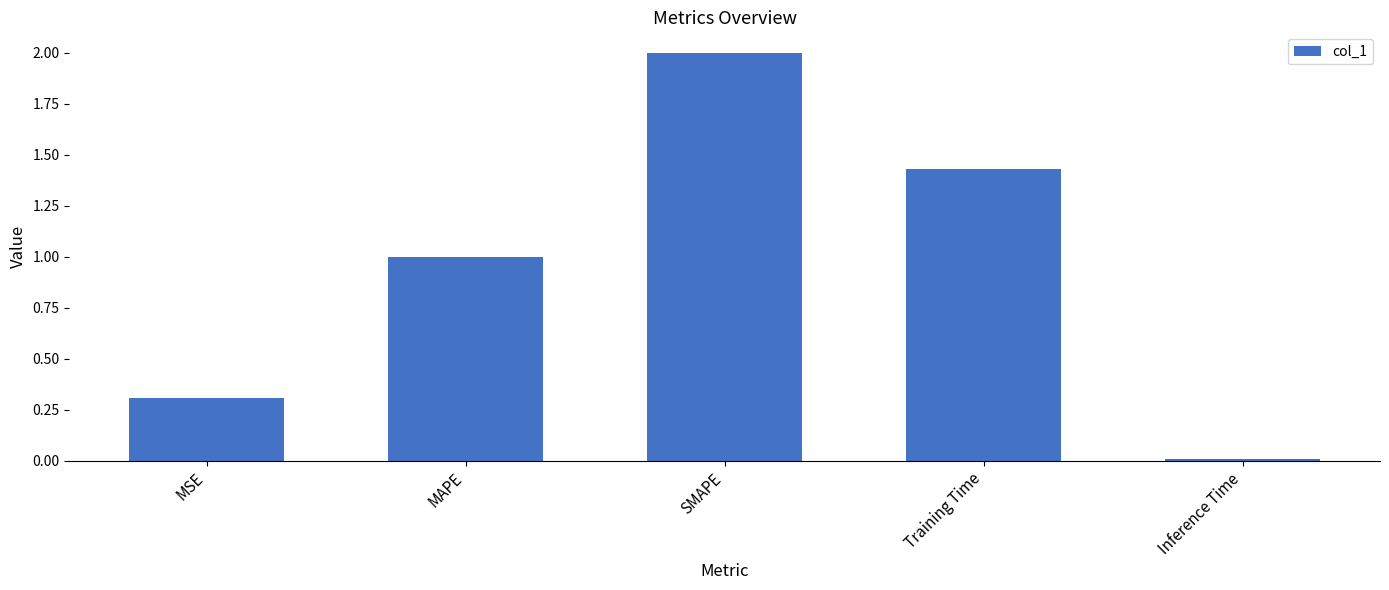

What is the sum of all values?

4.7